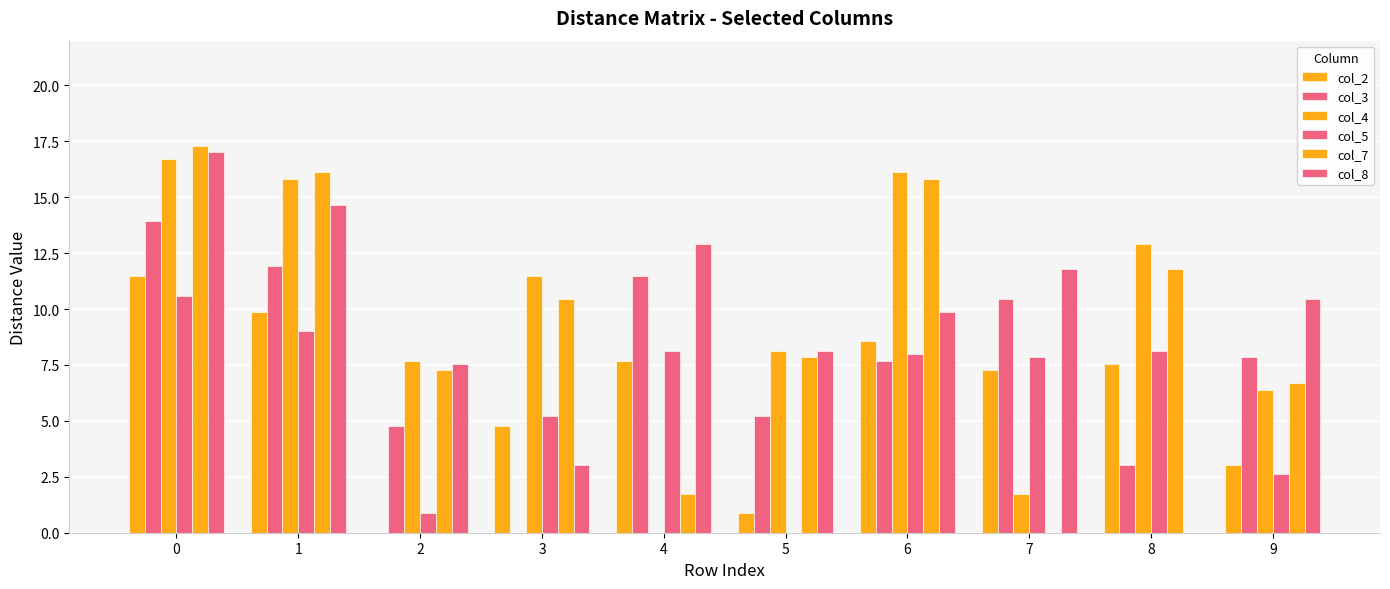

Which has a higher value, 7 or 5?

7